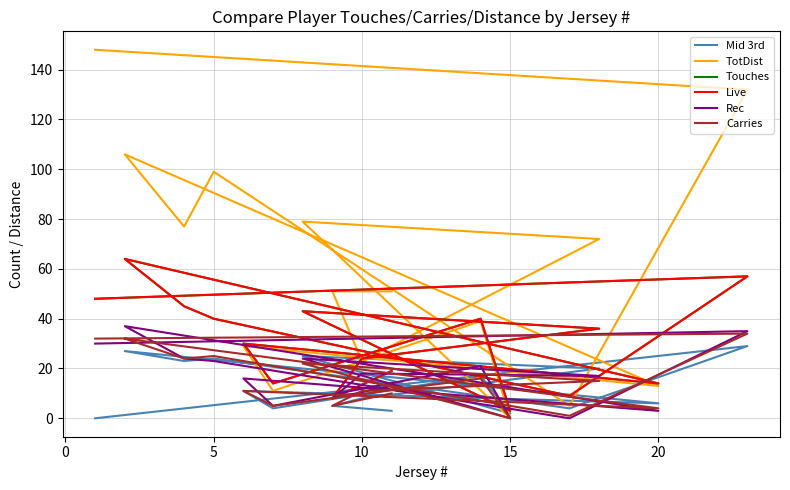

True or false: TotDist and Rec cross at least once.

False